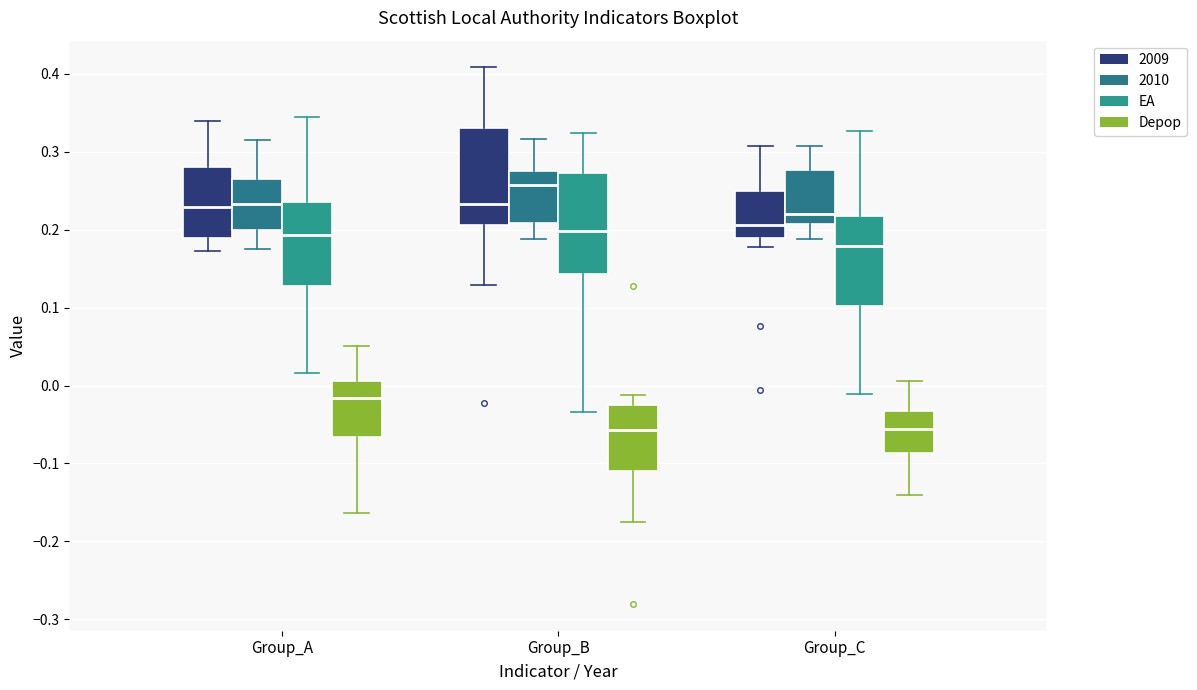

Reading left to right, read every box against the y-axis: the position of its median line, the range the box covers, and the ends of its whiskers. The values are not printed on the chart, so give them approximately, as read against the axis.

Group_A (2009): median 0.23, box 0.19 to 0.28, whiskers 0.17 to 0.34
Group_A (2010): median 0.23, box 0.20 to 0.27, whiskers 0.18 to 0.32
Group_A (EA): median 0.19, box 0.13 to 0.24, whiskers 0.02 to 0.34
Group_A (Depop): median -0.02, box -0.07 to 0.01, whiskers -0.16 to 0.05
Group_B (2009): median 0.23, box 0.21 to 0.33, whiskers 0.13 to 0.41
Group_B (2010): median 0.26, box 0.21 to 0.27, whiskers 0.19 to 0.32
Group_B (EA): median 0.20, box 0.14 to 0.27, whiskers -0.03 to 0.32
Group_B (Depop): median -0.06, box -0.11 to -0.03, whiskers -0.18 to -0.01
Group_C (2009): median 0.21, box 0.19 to 0.25, whiskers 0.18 to 0.31
Group_C (2010): median 0.22, box 0.21 to 0.28, whiskers 0.19 to 0.31
Group_C (EA): median 0.18, box 0.10 to 0.22, whiskers -0.01 to 0.33
Group_C (Depop): median -0.06, box -0.09 to -0.03, whiskers -0.14 to 0.01